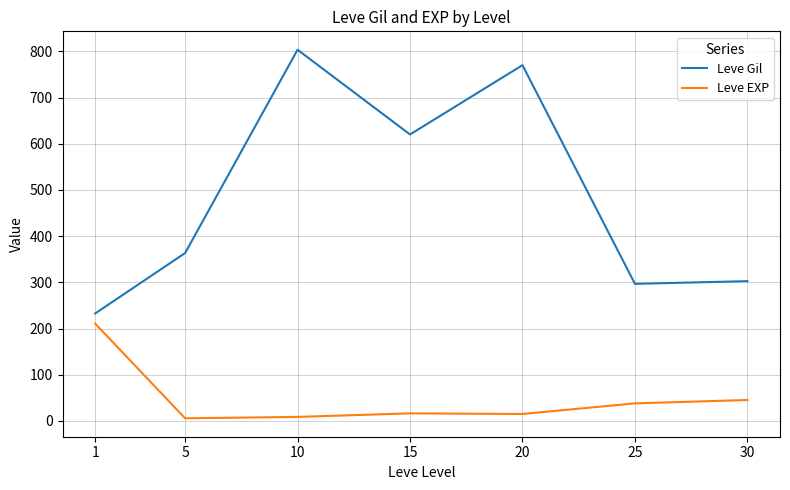

True or false: Leve EXP and Leve Gil cross at least once.

False